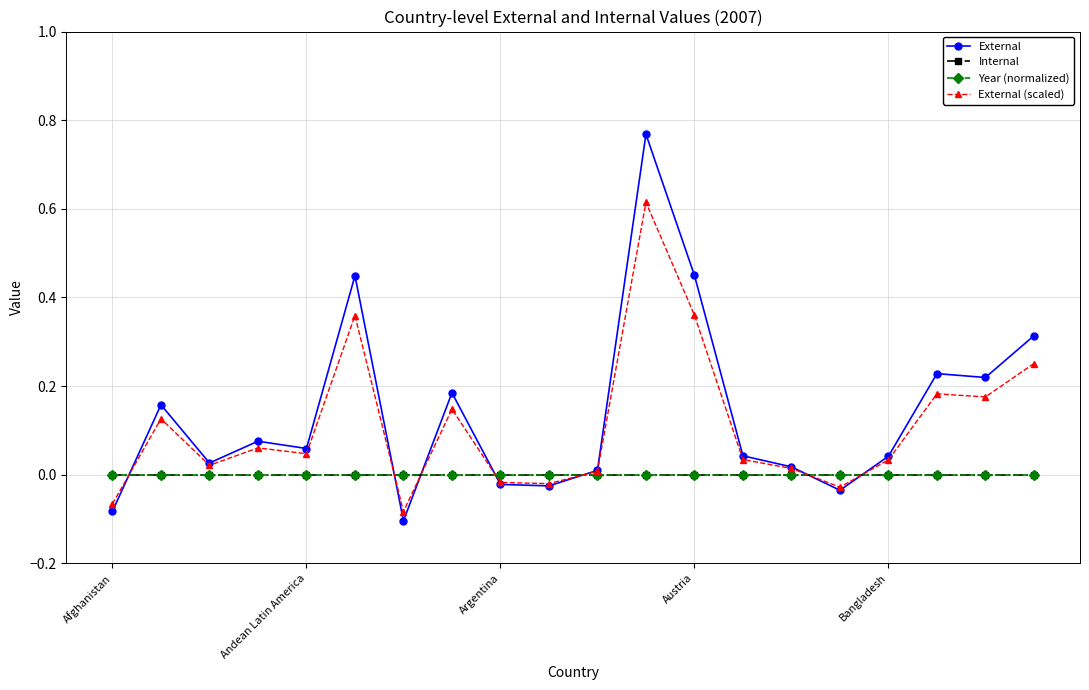

Is this an area chart (filled region under the line)?

No